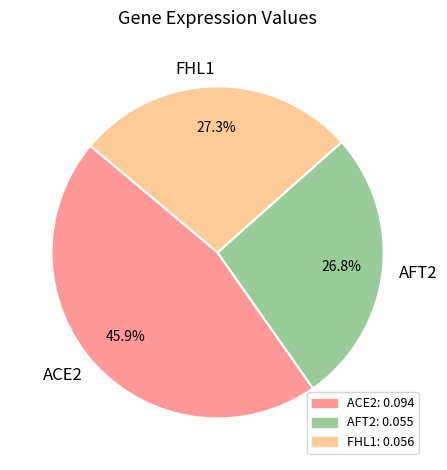

The AFT2 slice represents 34% of the pie. True or false?

False